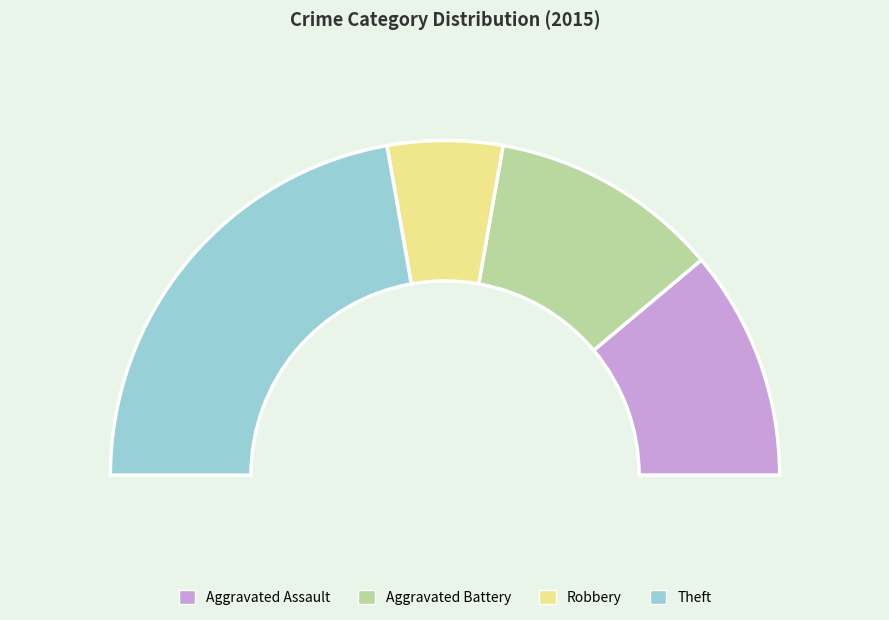

To the nearest percent, what is the combined percentage of Aggravated Battery and Theft?

67%